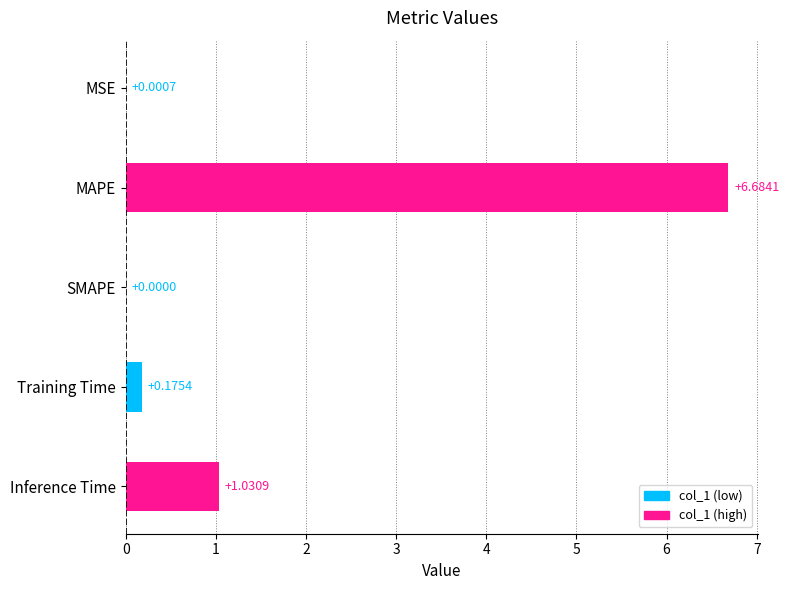

At which category does the chart reach its peak across all series?

MAPE